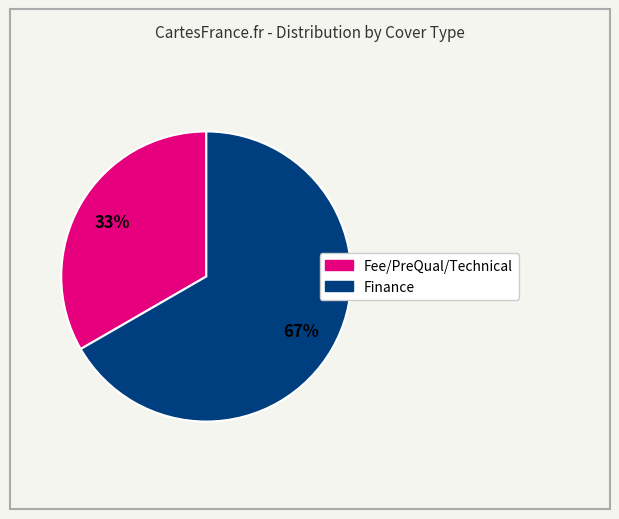

Is there any slice that represents more than half of the pie?

Yes